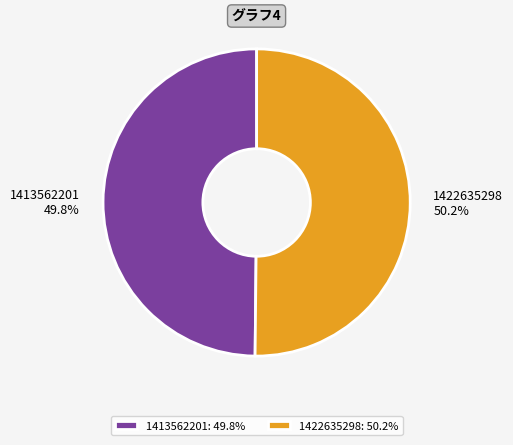

To the nearest percent, what is the combined percentage of 1413562201 and 1422635298?

100%